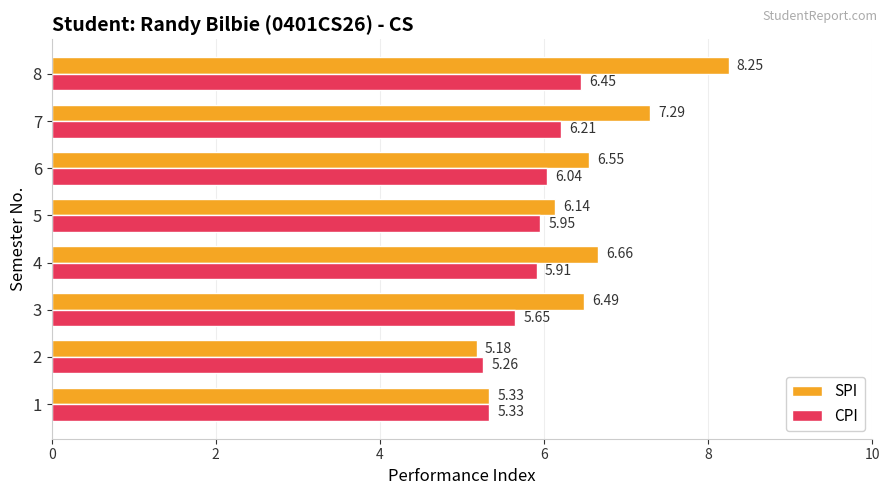

Rank the series by their average value, from lowest to highest.

CPI, SPI